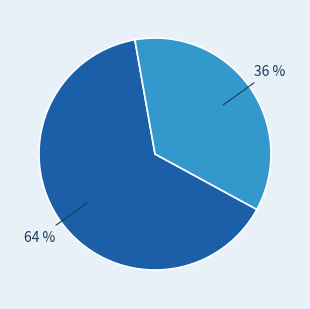

Is there a majority slice in this chart?

Yes